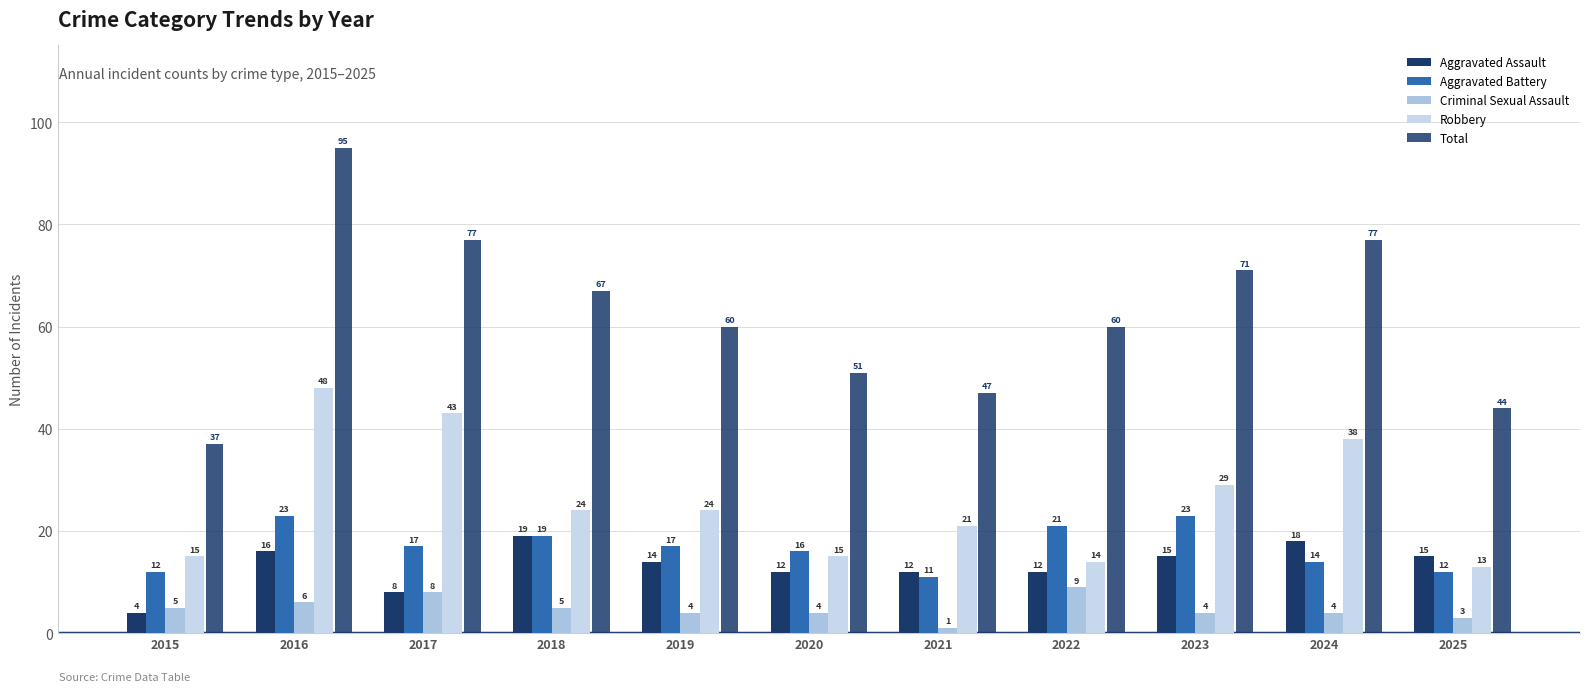

Reading left to right, extract all data points from this chart.

Aggravated Assault: 4	16	8	19	14	12	12	12	15	18	15
Aggravated Battery: 12	23	17	19	17	16	11	21	23	14	12
Criminal Sexual Assault: 5	6	8	5	4	4	1	9	4	4	3
Robbery: 15	48	43	24	24	15	21	14	29	38	13
Total: 37	95	77	67	60	51	47	60	71	77	44